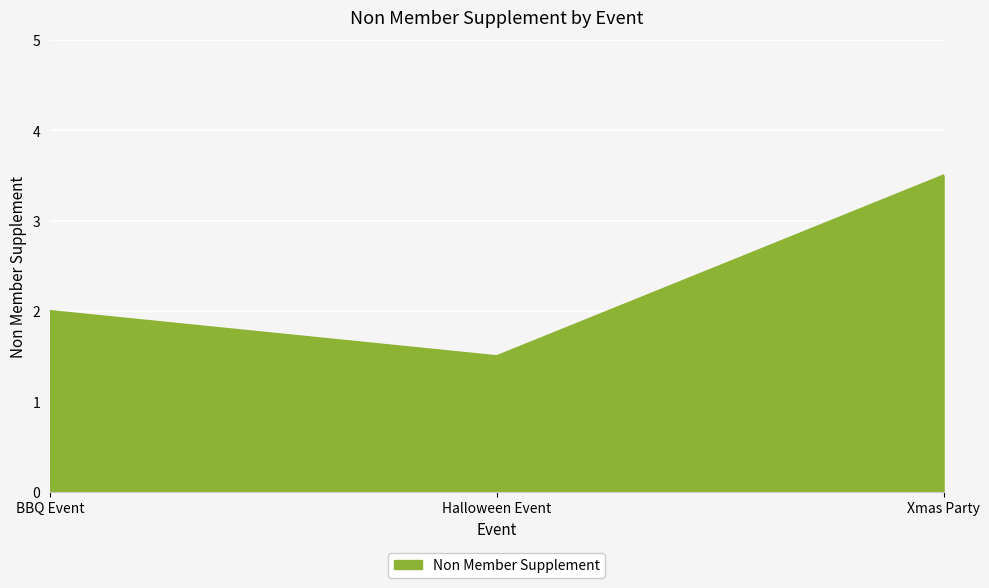

Reading left to right, transcribe all the data shown in this chart.

BBQ Event=2.0	Halloween Event=1.5	Xmas Party=3.5